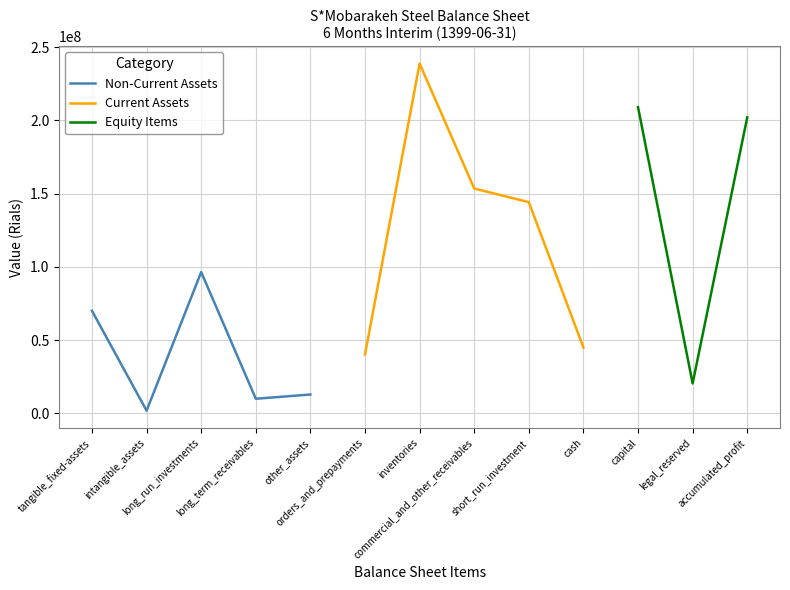

What position from the right is long_run_investments?

11